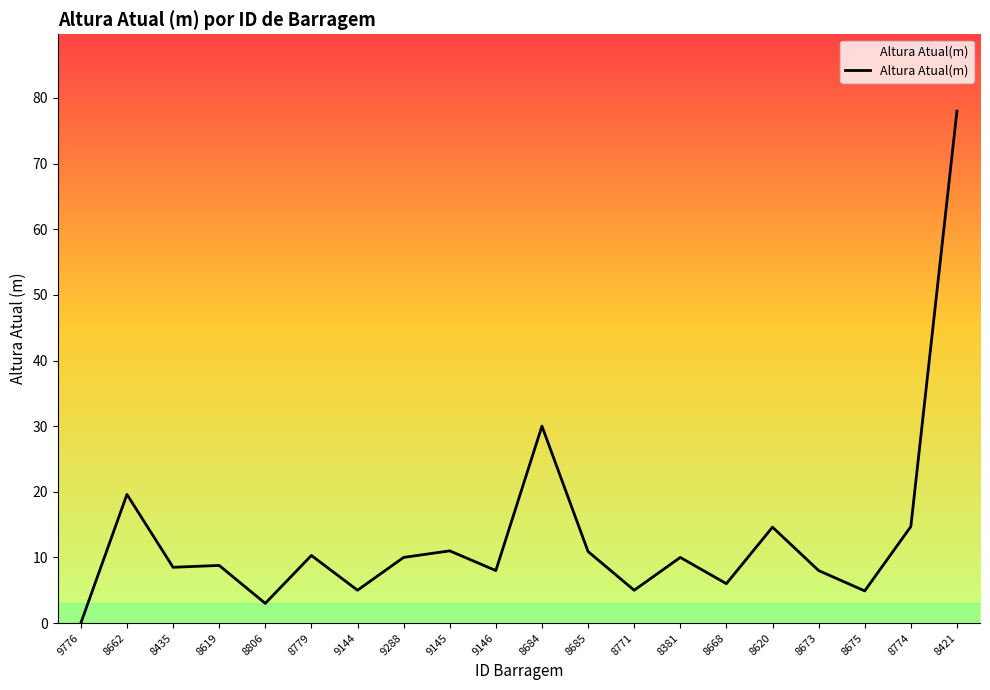

What is the greatest value displayed?

78.0